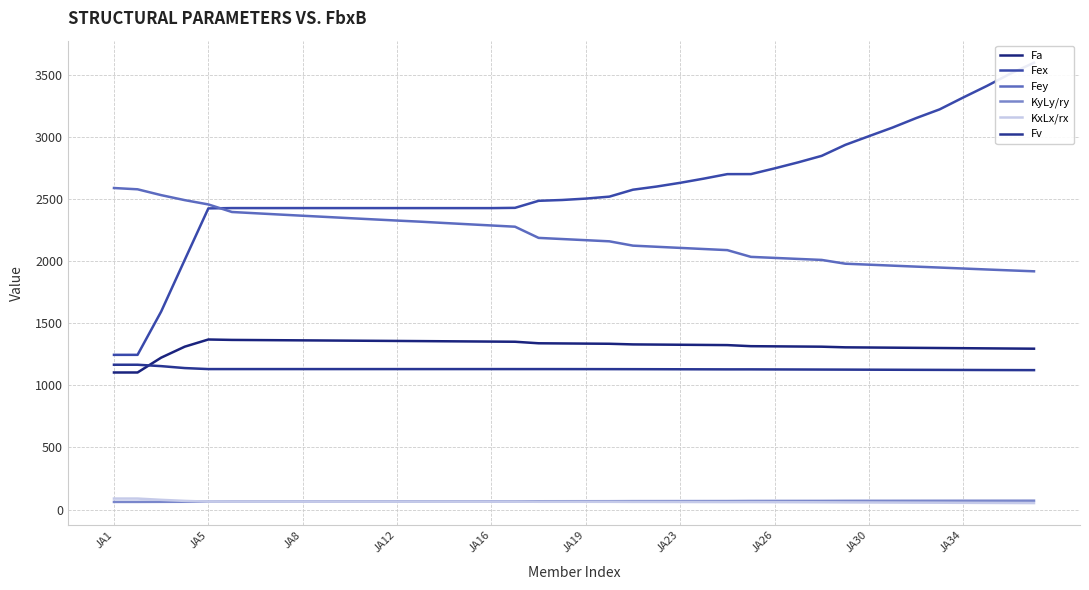

Is it true that Fex equals 2702.4 at 26?

True